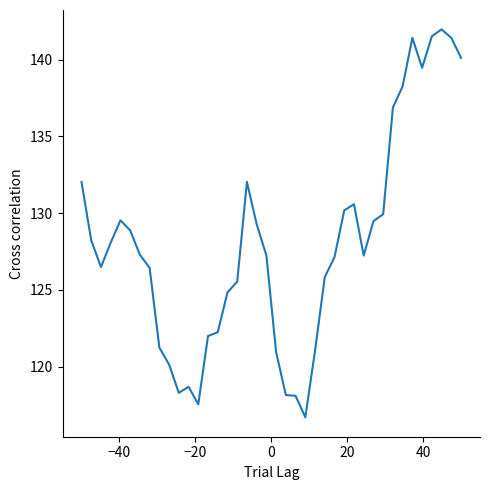

What is the maximum value shown in the chart?

142.0